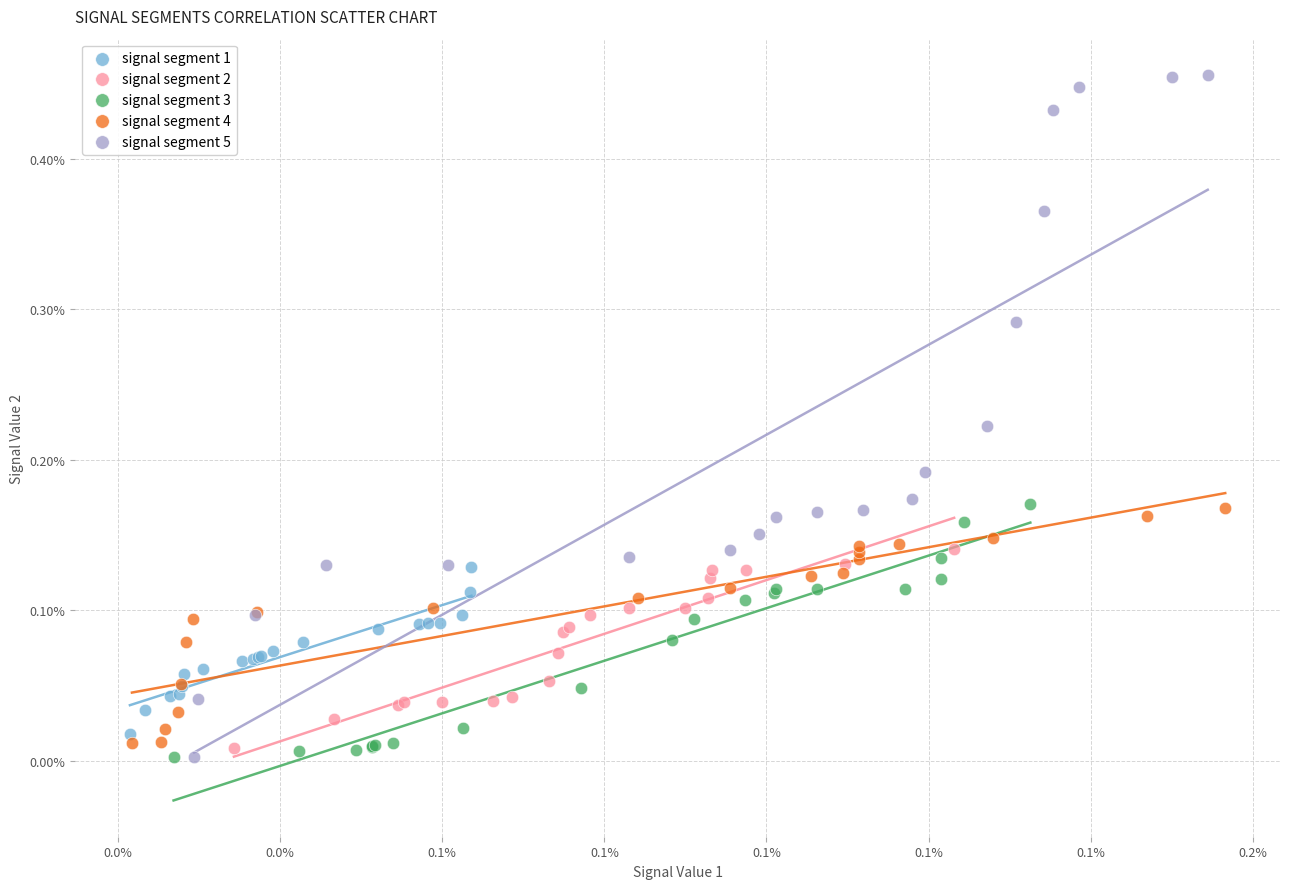

Which series has the largest Y range (max minus min)?

signal segment 5